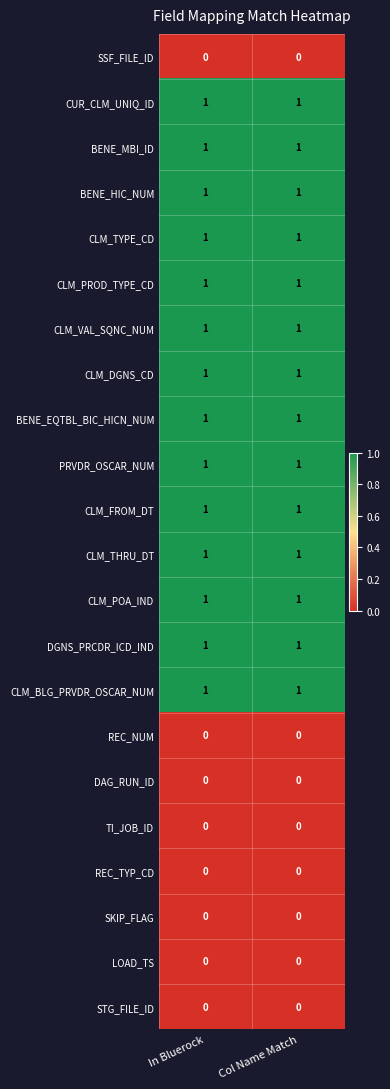

Is the value of BENE_EQTBL_BIC_HICN_NUM at Col Name Match greater than the value of REC_NUM at Col Name Match?

Yes